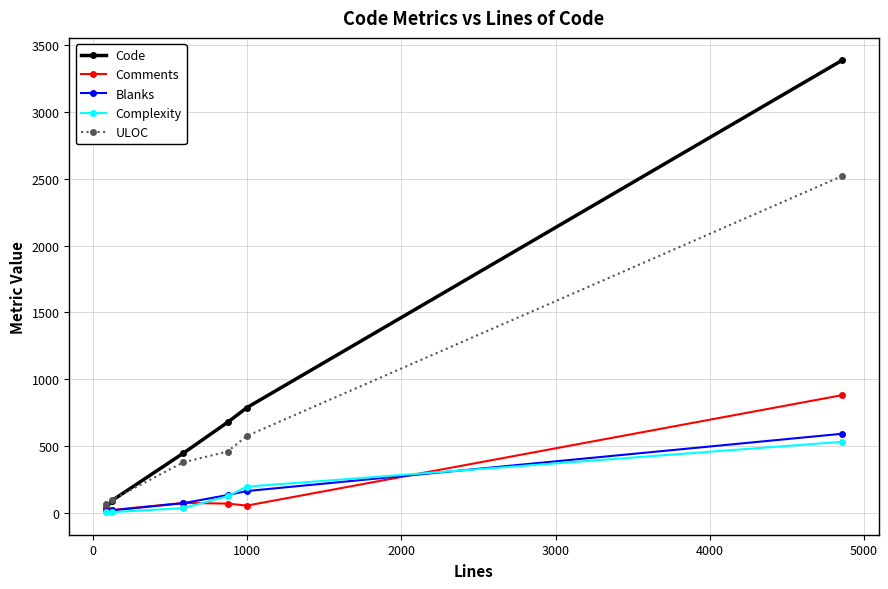

Which series has the largest range (max minus min)?

Code